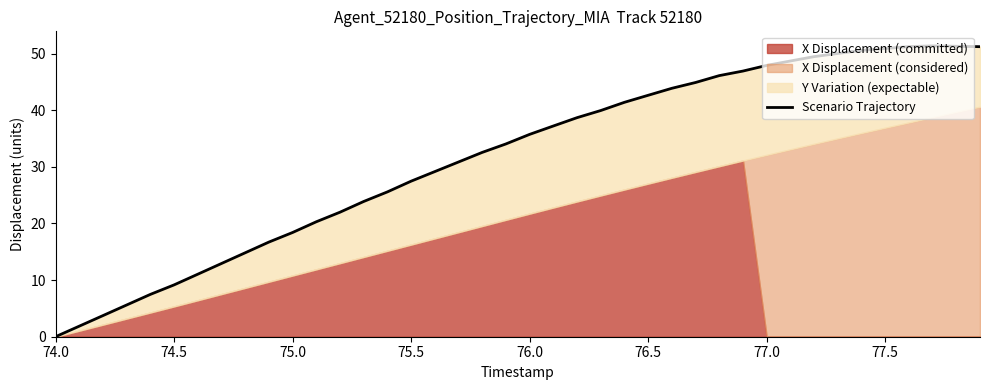

How many interior local peaks (higher than both neighbors) does the data have?

1